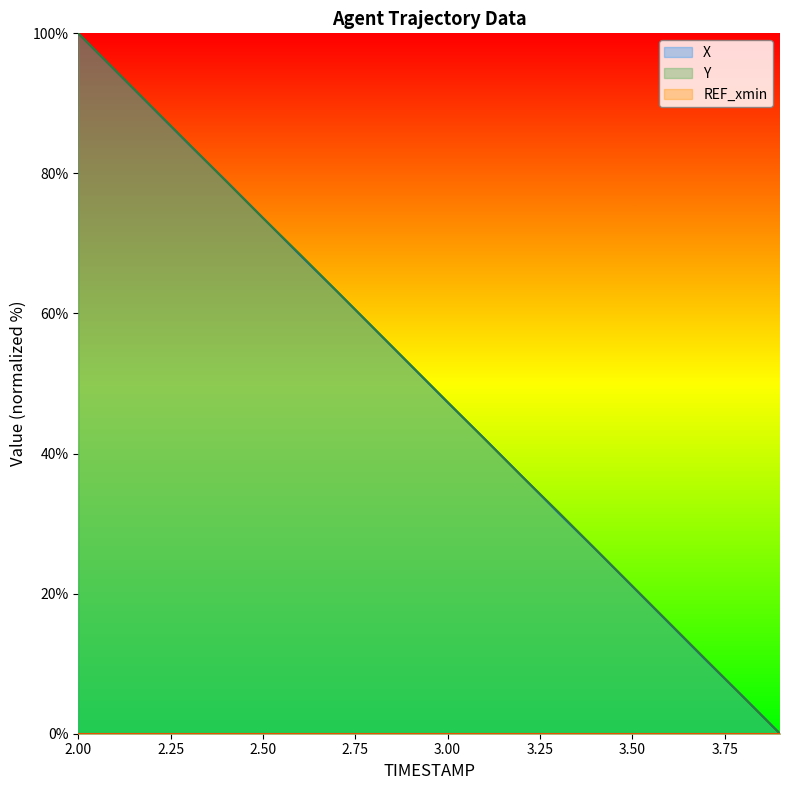

Is it true that X equals 94.1 at 2.6?

False